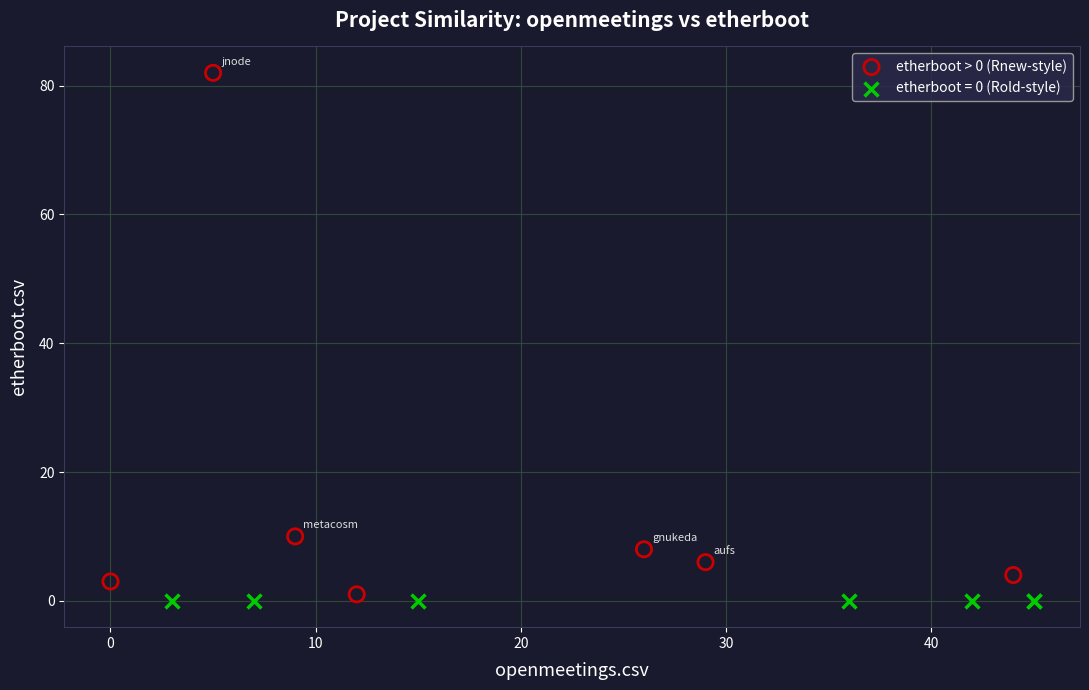

Which series contains the highest Y value?

etherboot > 0 (Rnew-style)